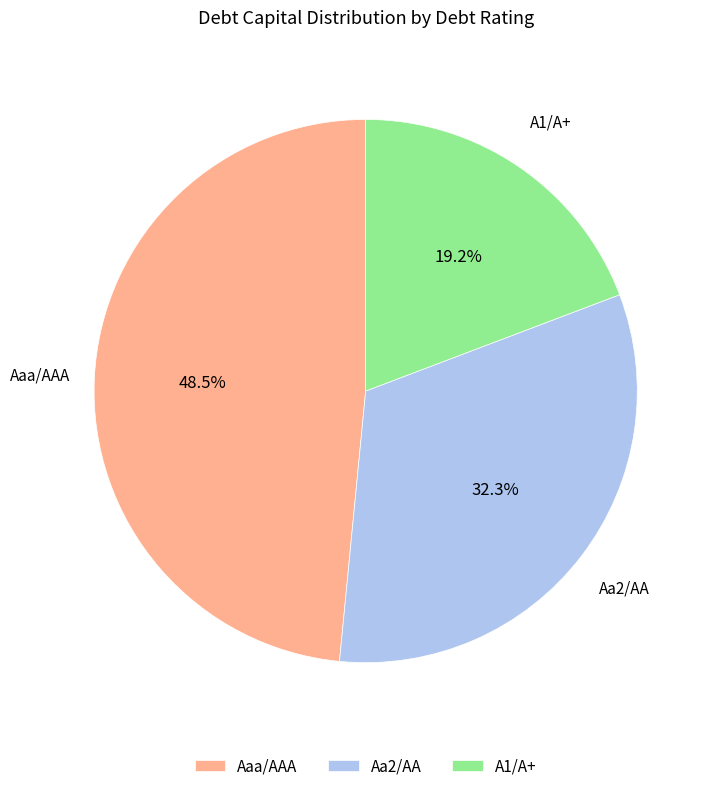

The Aa2/AA slice represents 20% of the pie. True or false?

False